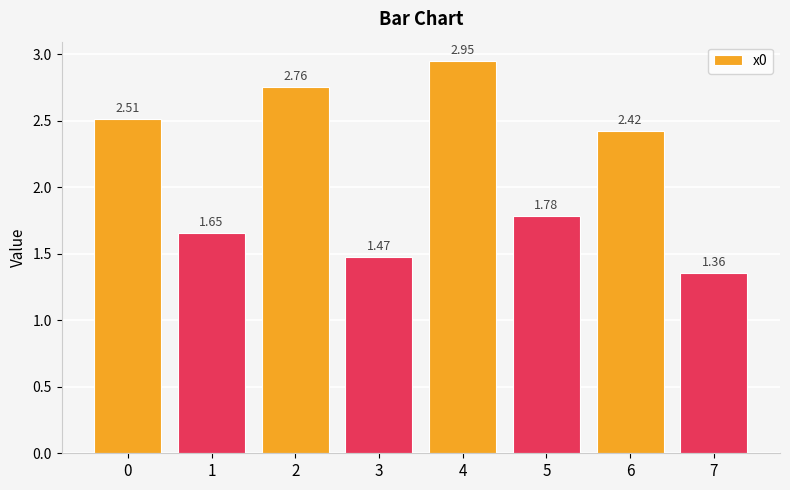

List the labels in order of value, largest first.

4, 2, 0, 6, 5, 1, 3, 7